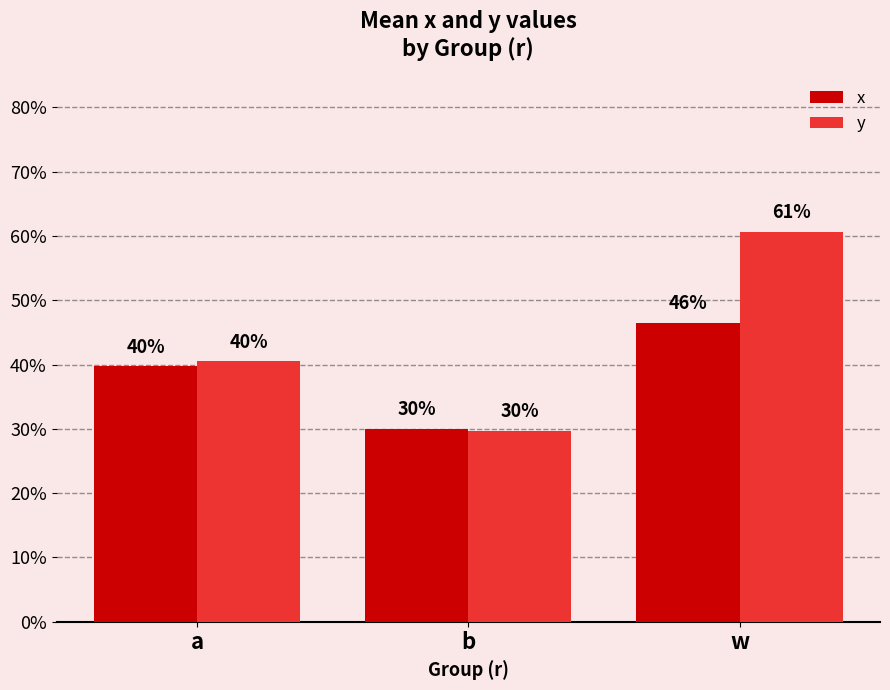

List the series in order of their peak value, highest first.

y, x